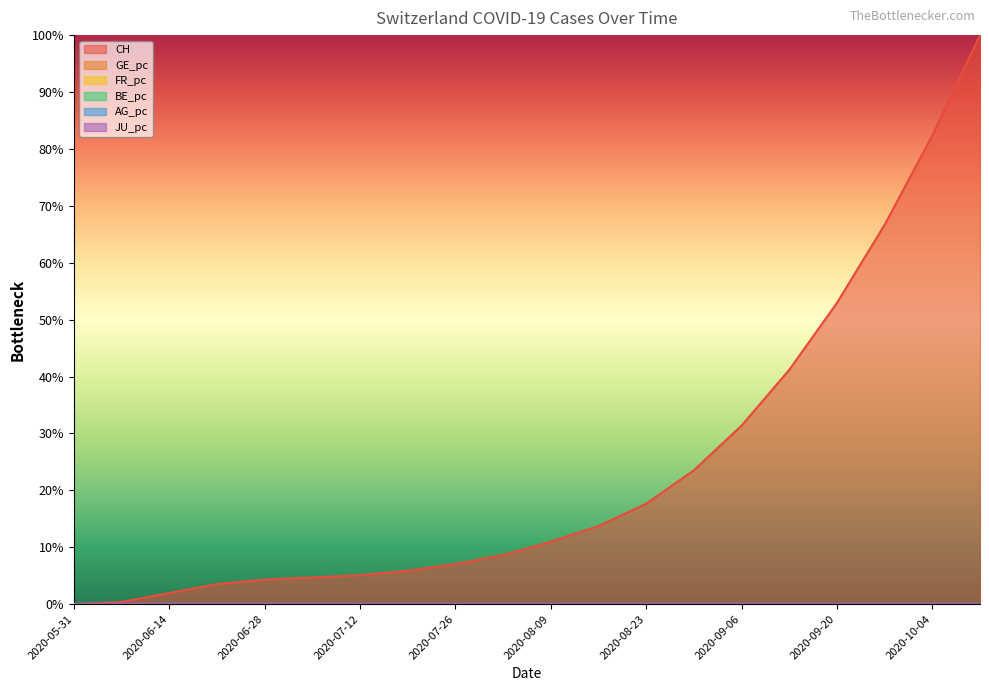

Does the chart have visible grid lines?

No